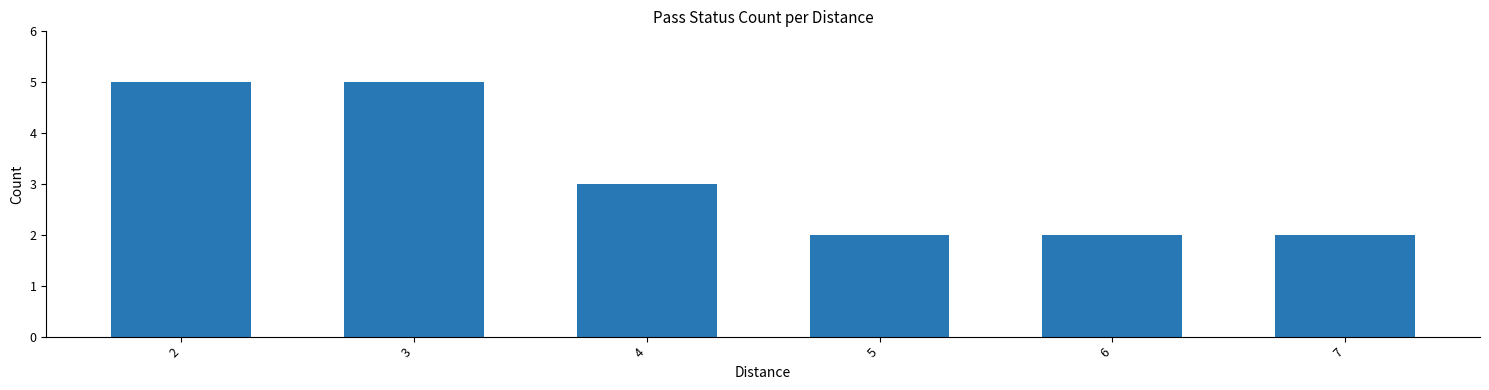

The chart shows a value of 1 at 7. True or false?

False